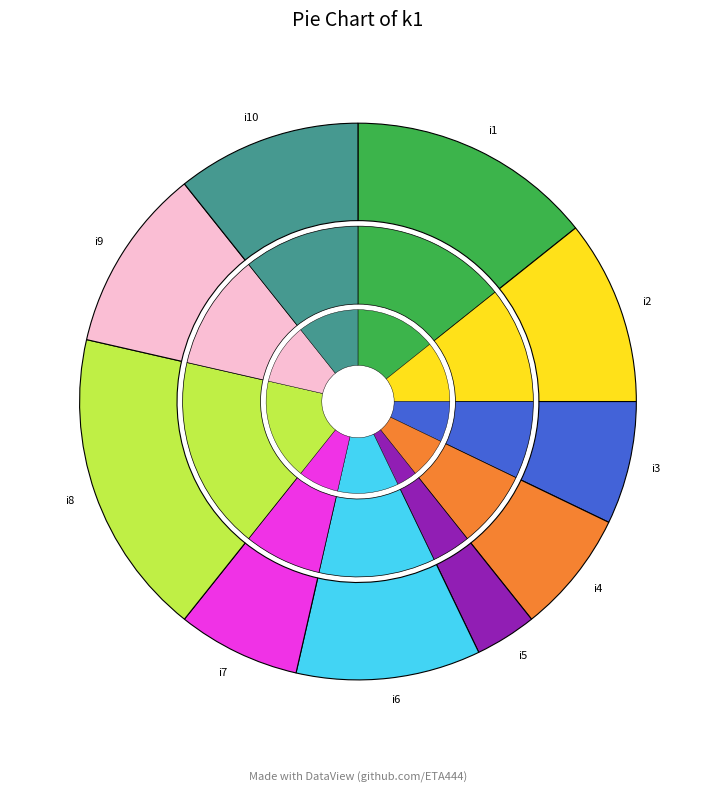

Which category has the biggest portion of the pie?

i8